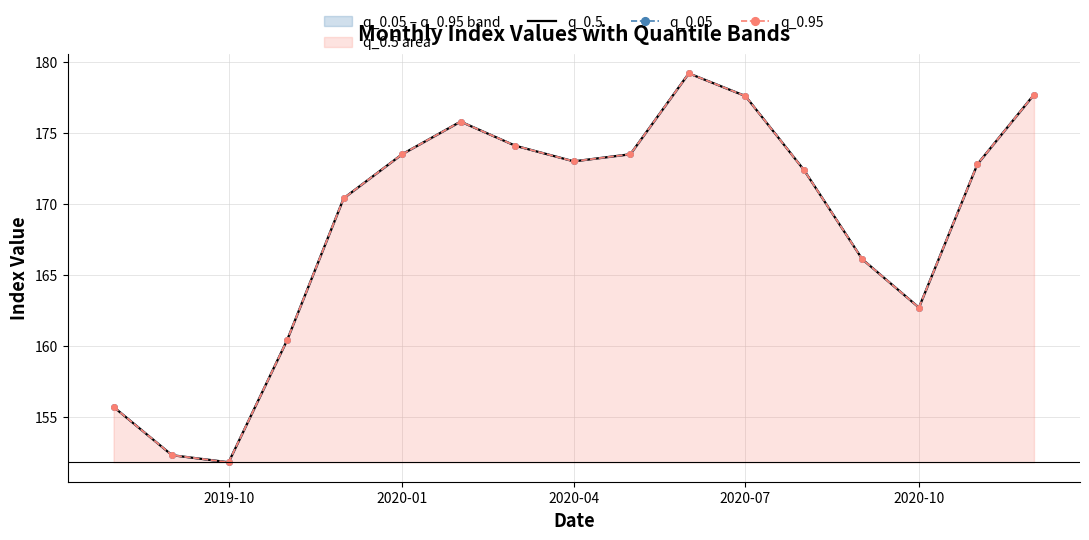

True or false: q_0.5 and q_0.95 intersect in this chart.

False